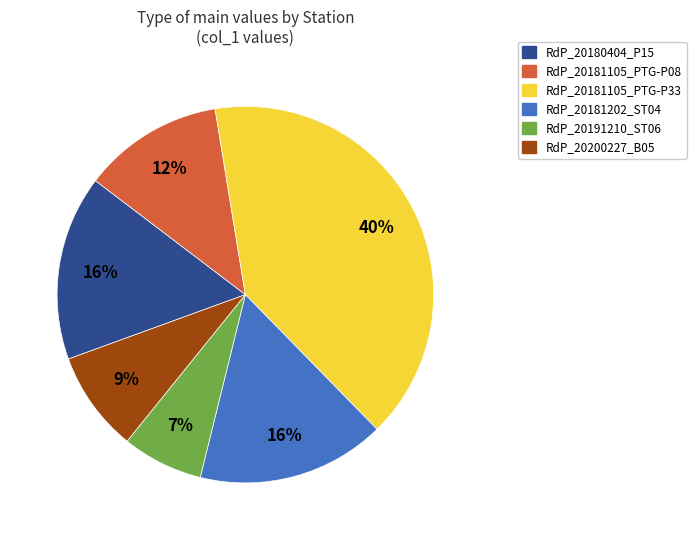

Is the sum of RdP_20200227_B05 and RdP_20191210_ST06 greater than half?

No